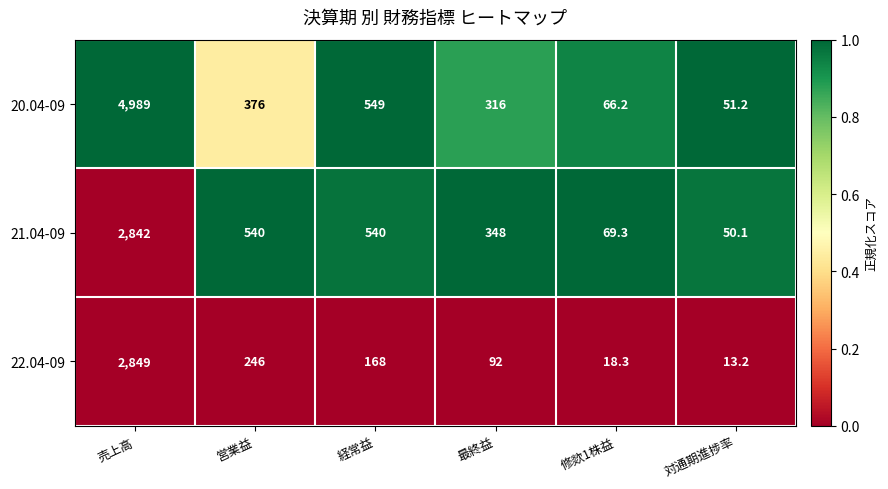

At which category does the chart reach its minimum across all series?

対通期進捗率